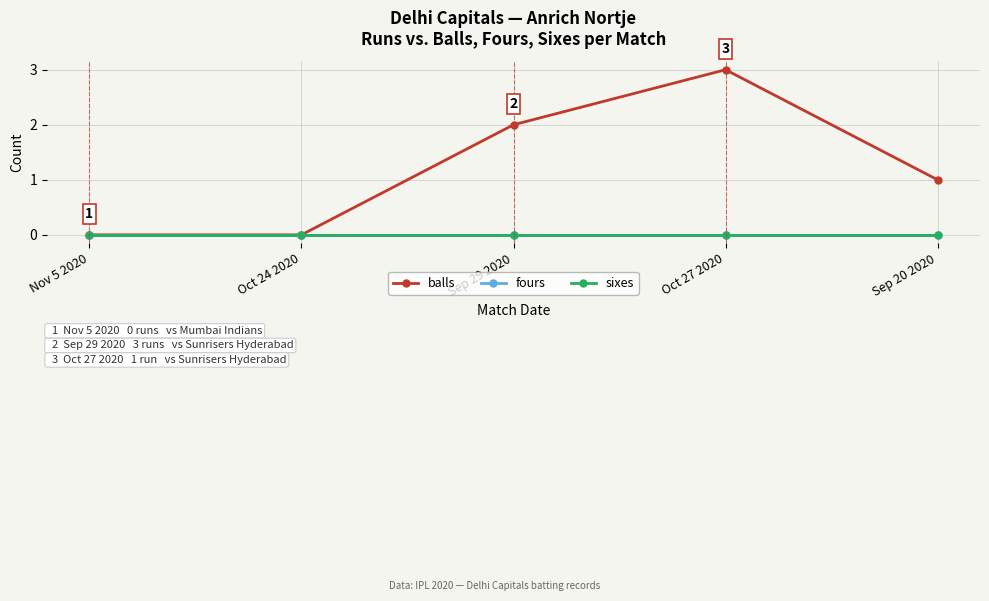

At which category is the sum across all series the highest?

Oct 27 2020